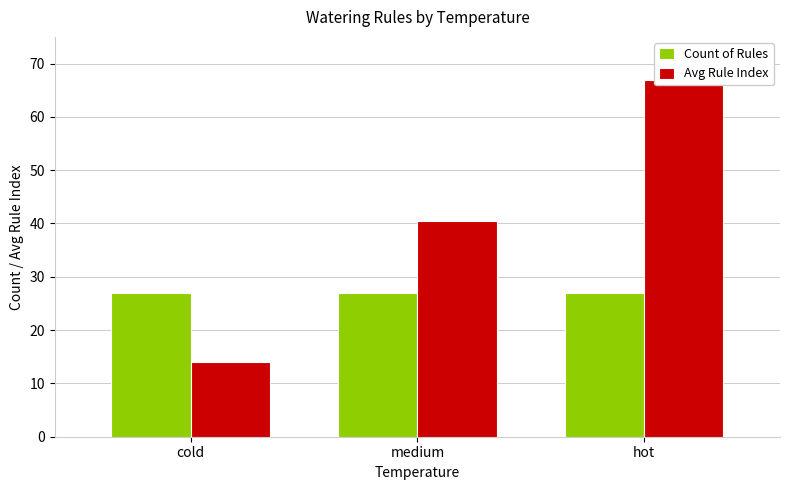

What is the value of the Count of Rules bar at the 3rd from the left?

27.0